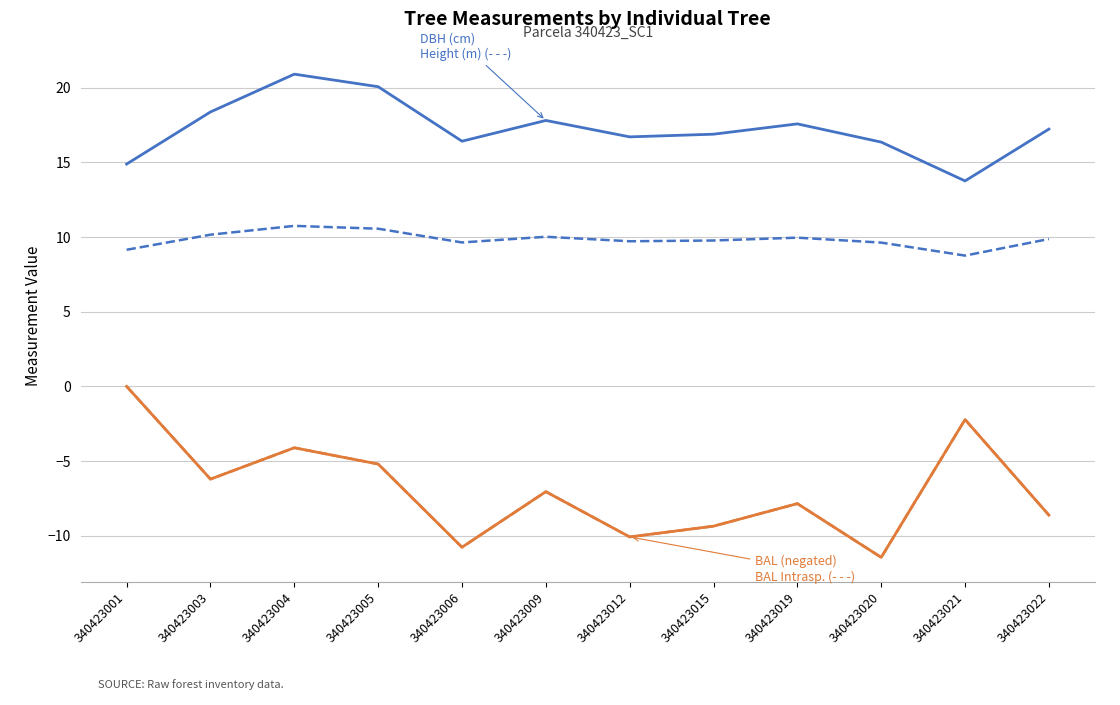

The DBH (cm) series shows 7.0 at 340423009. True or false?

False